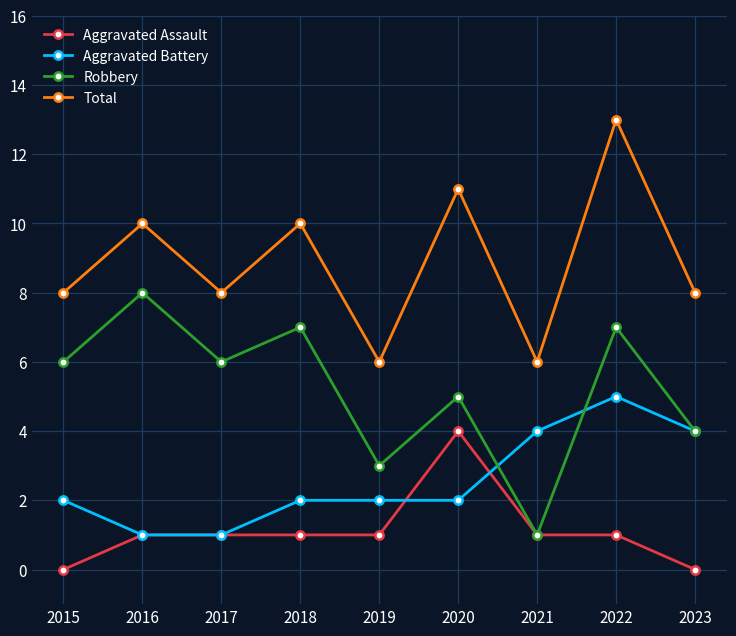

Where is the first local maximum for Robbery?

2016